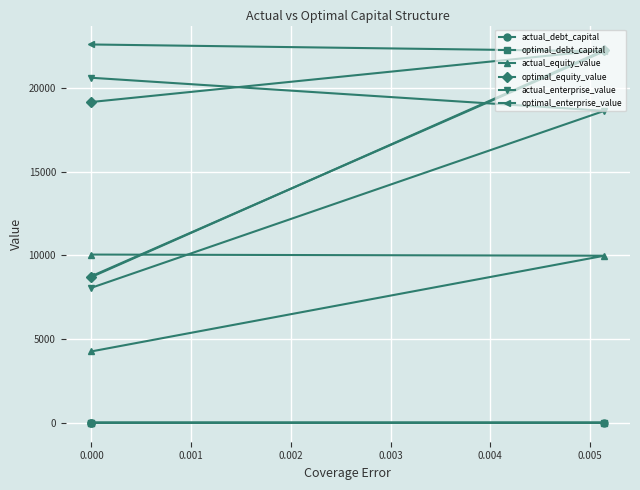

What is the highest value of the actual_debt_capital series?

0.5